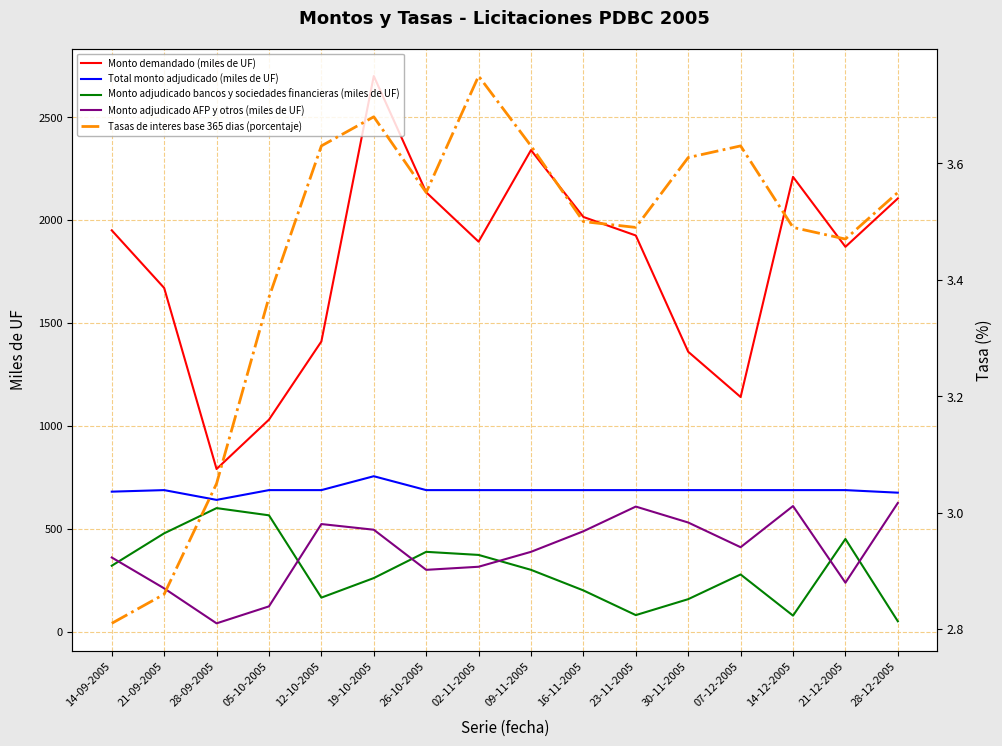

True or false: Monto adjudicado AFP y otros (miles de UF) has more than 2 interior local peaks.

True